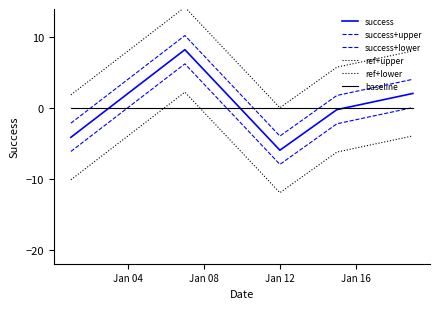

Does the chart have visible grid lines?

No